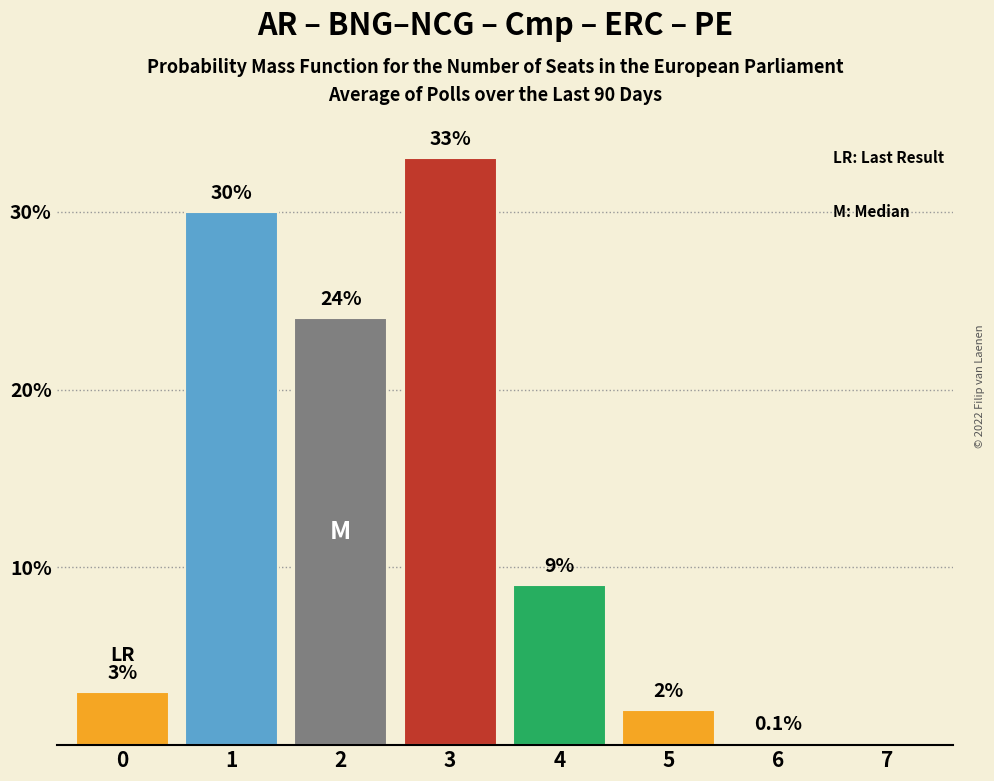

Reading left to right, what are all the values shown in this chart?

0=3.0	1=30.0	2=24.0	3=33.0	4=9.0	5=2.0	6=0.1	7=0.0